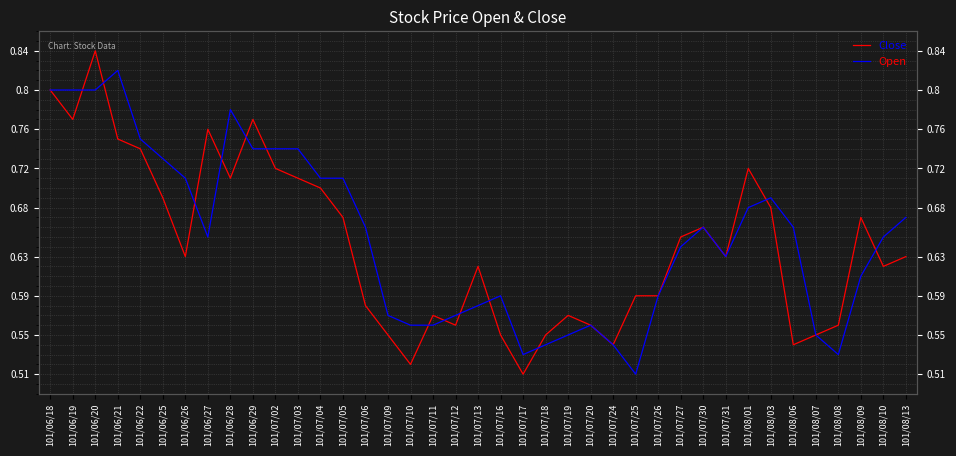

How many lines are shown in the chart?

2